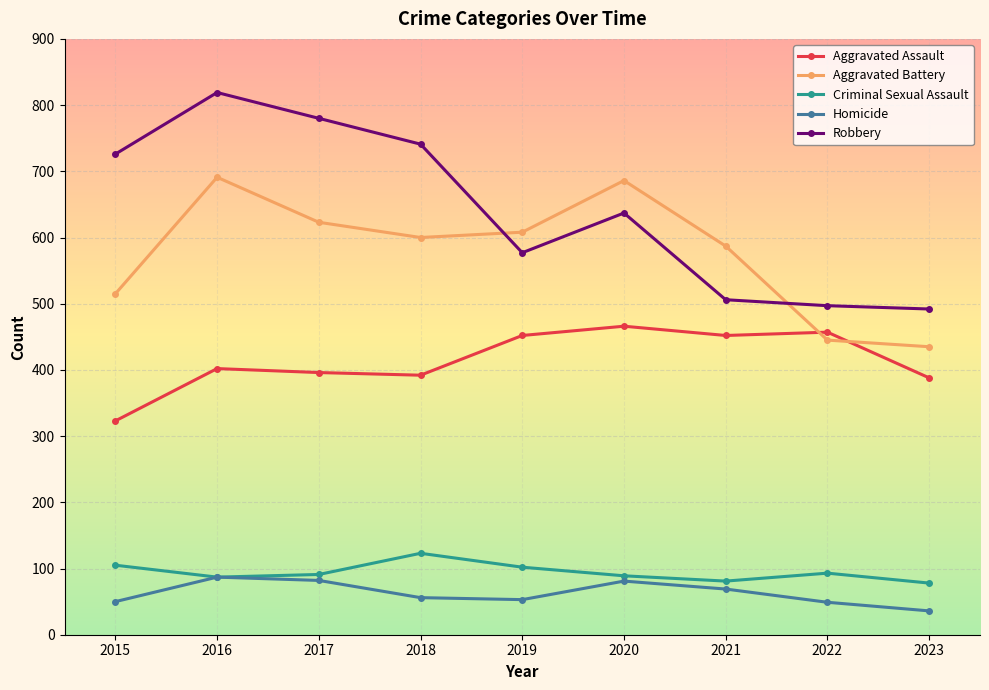

What is the difference between the highest and lowest values at 2020?

605